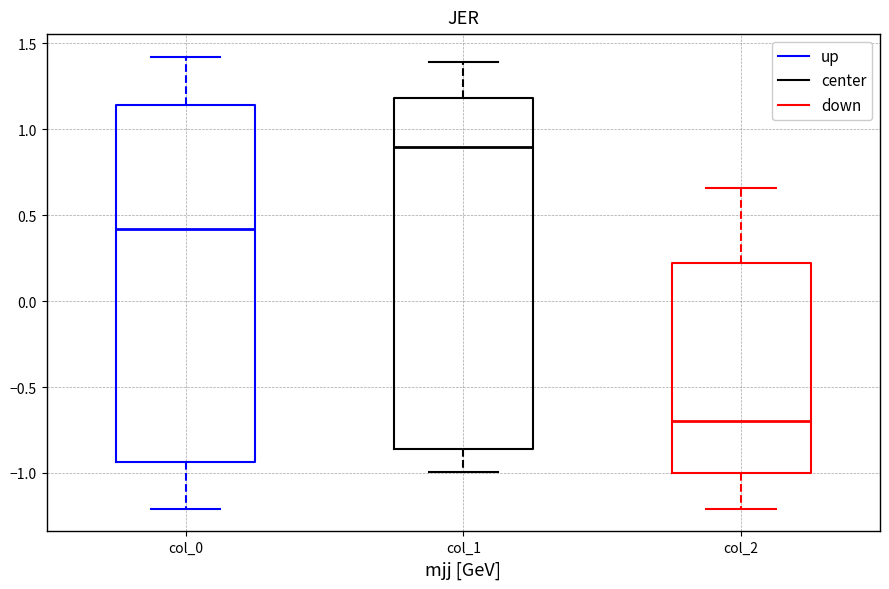

Which box has the highest median line?

col_1